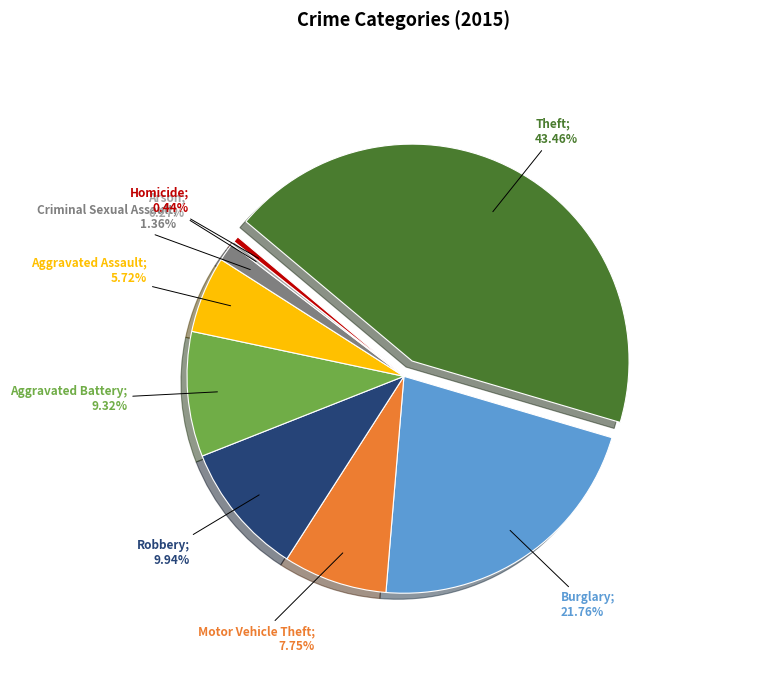

Does any single category account for the majority?

No